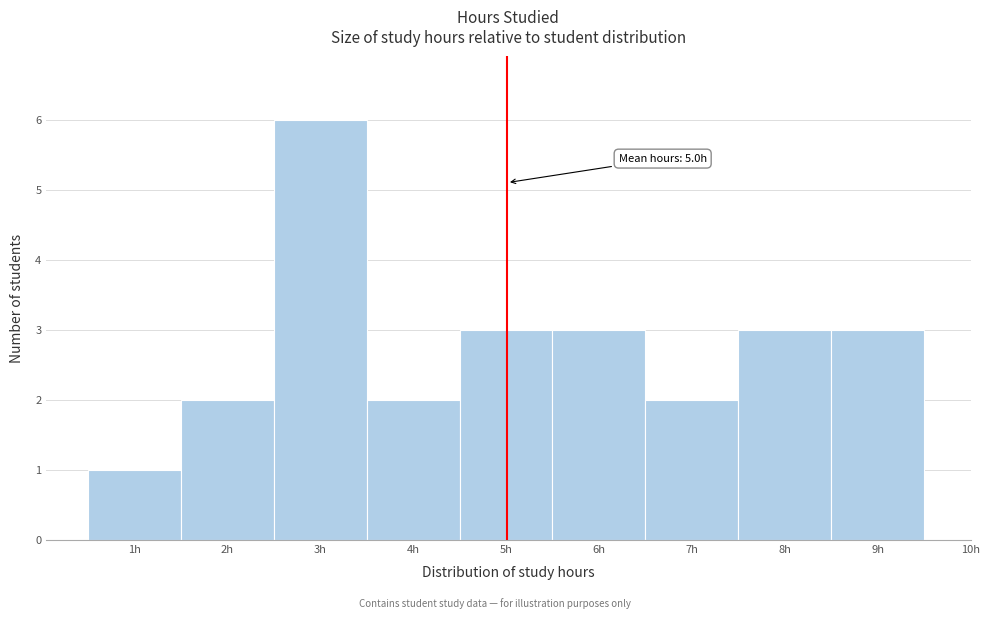

Which range on the x-axis has the tallest bar?

2.5 to 3.5